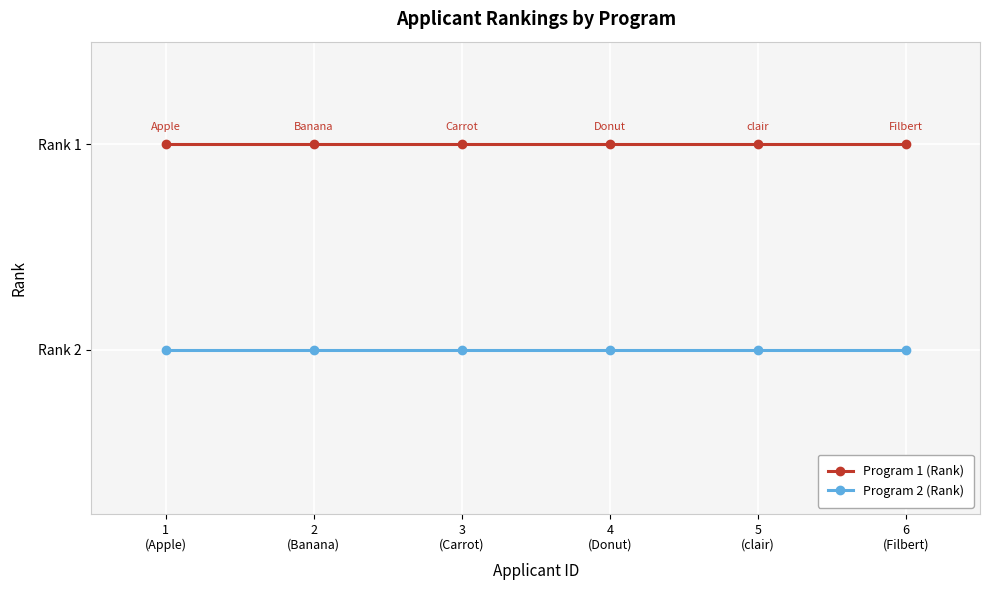

What is the maximum value shown in the chart?

2